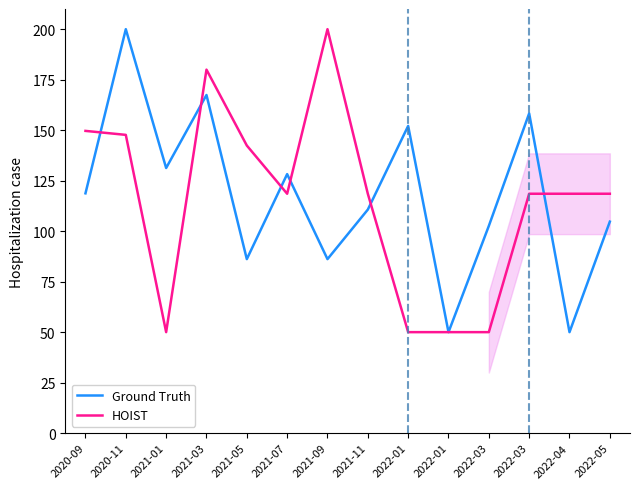

Which category has the lowest value across all series?

2022-01